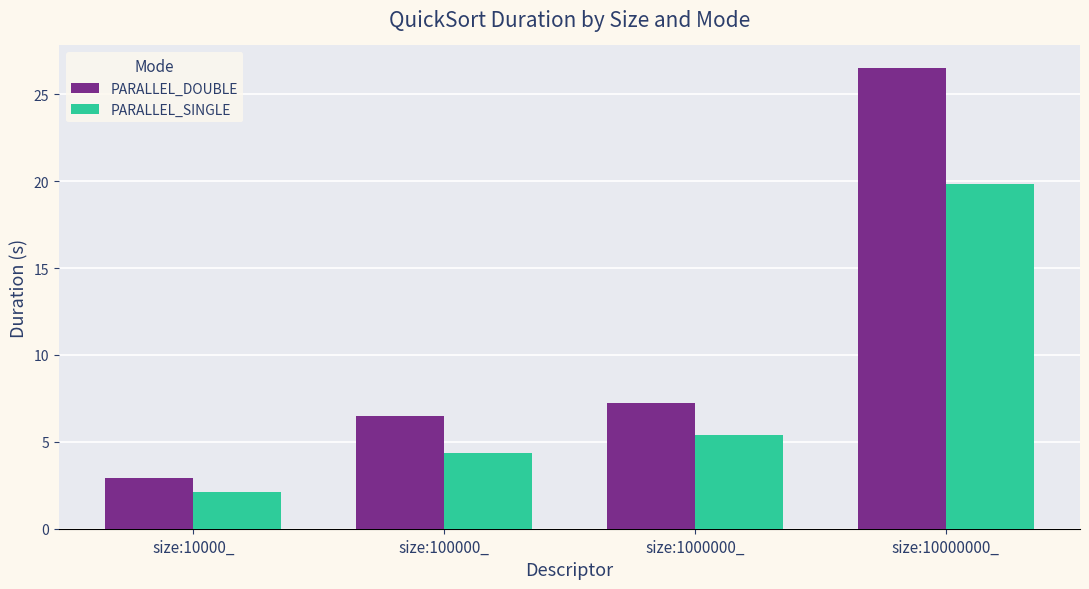

What is the difference between the maximum and minimum values in the PARALLEL_SINGLE series?

17.7